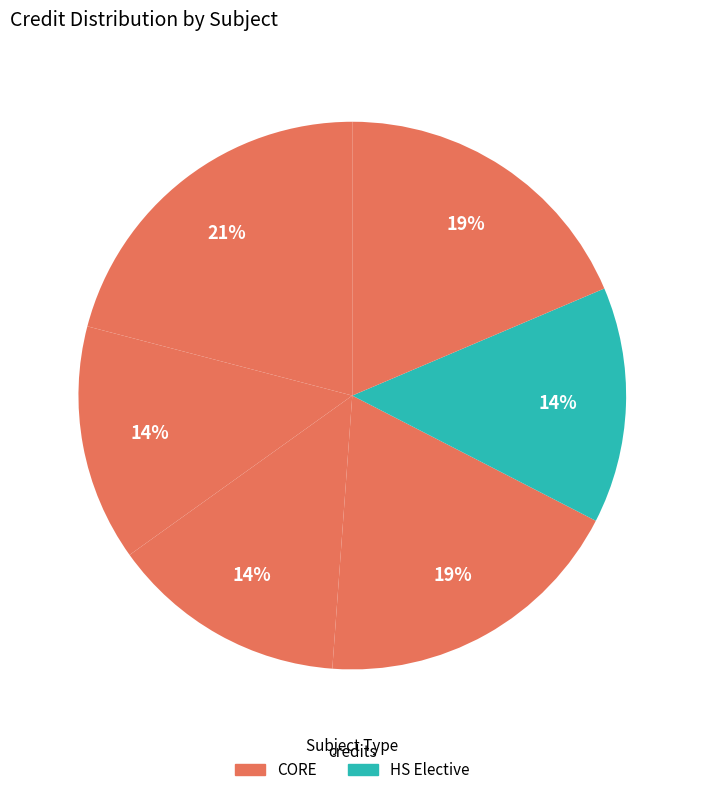

What is the smallest slice in the pie chart?

CS203
Discrete
Mathematics